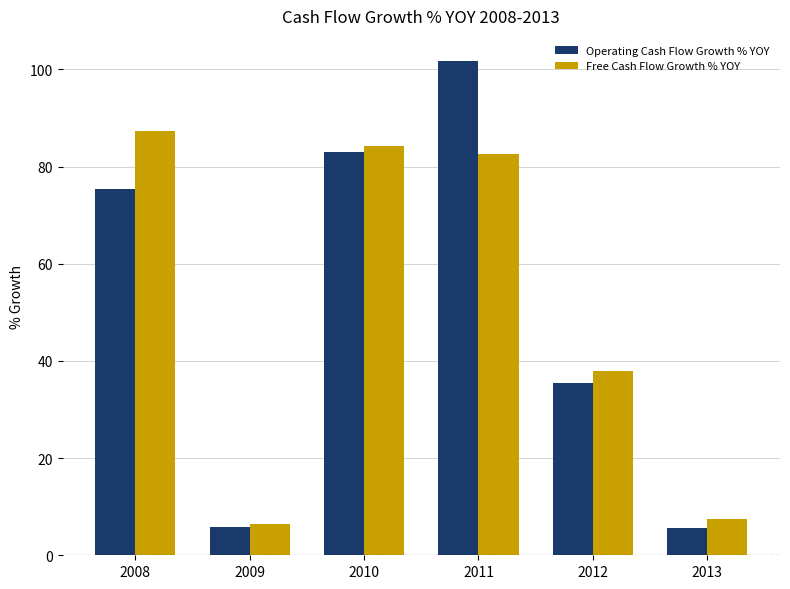

At which label does Free Cash Flow Growth % YOY first exceed 82?

2008